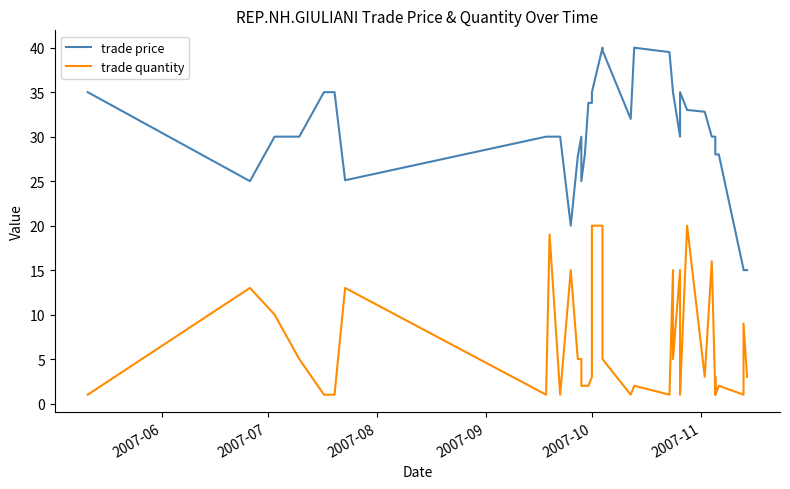

At how many categories does at least one series exceed 1?

40